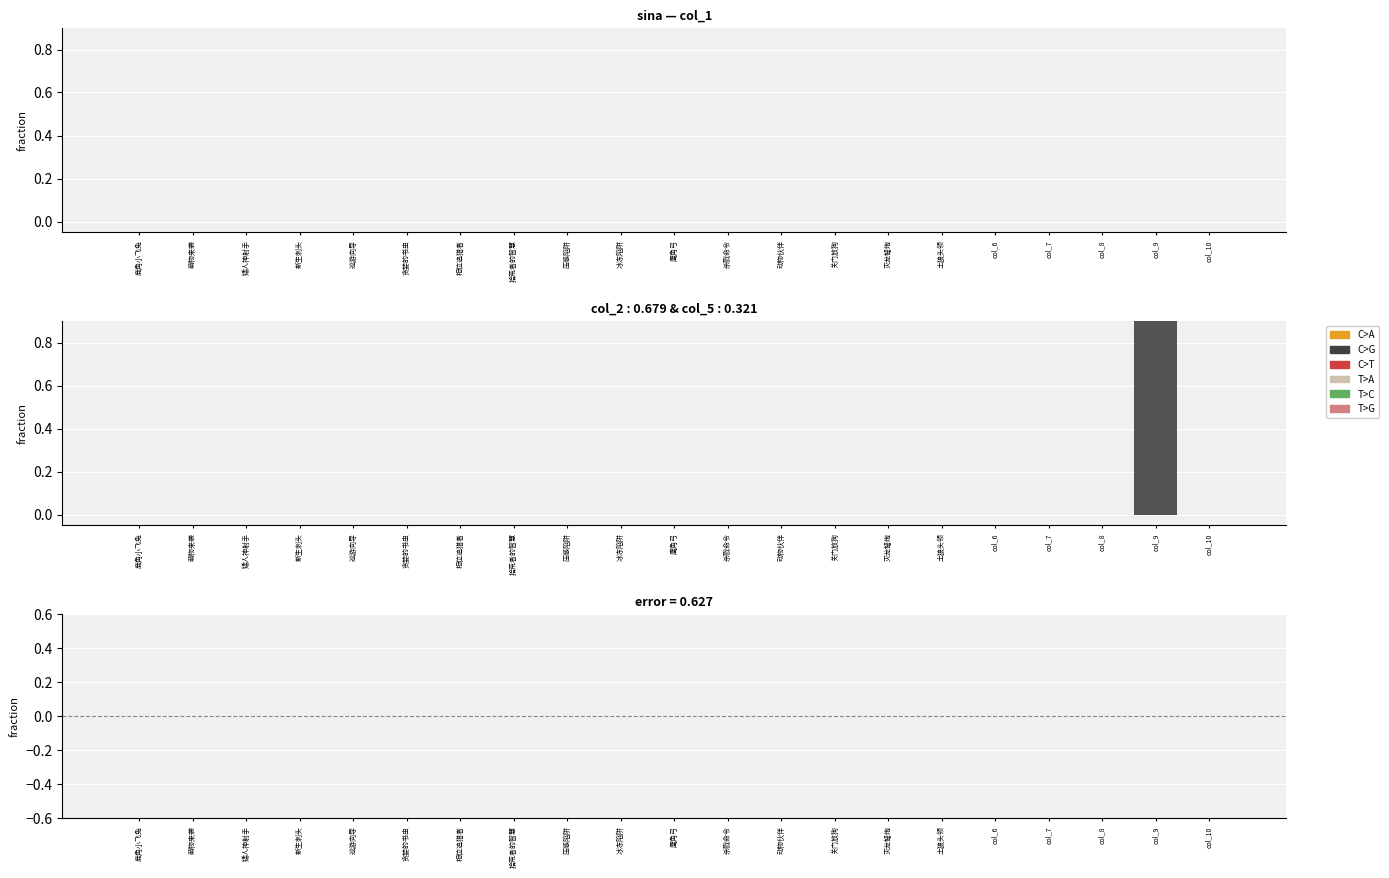

Which series has the widest spread of values?

col_1